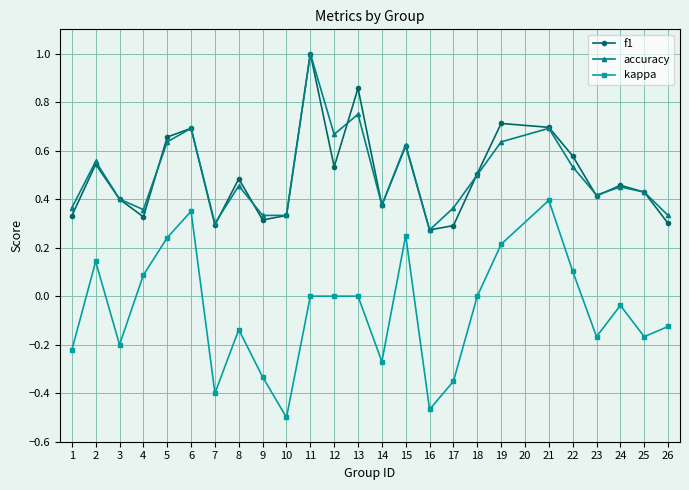

Which label corresponds to the largest value in the chart?

11